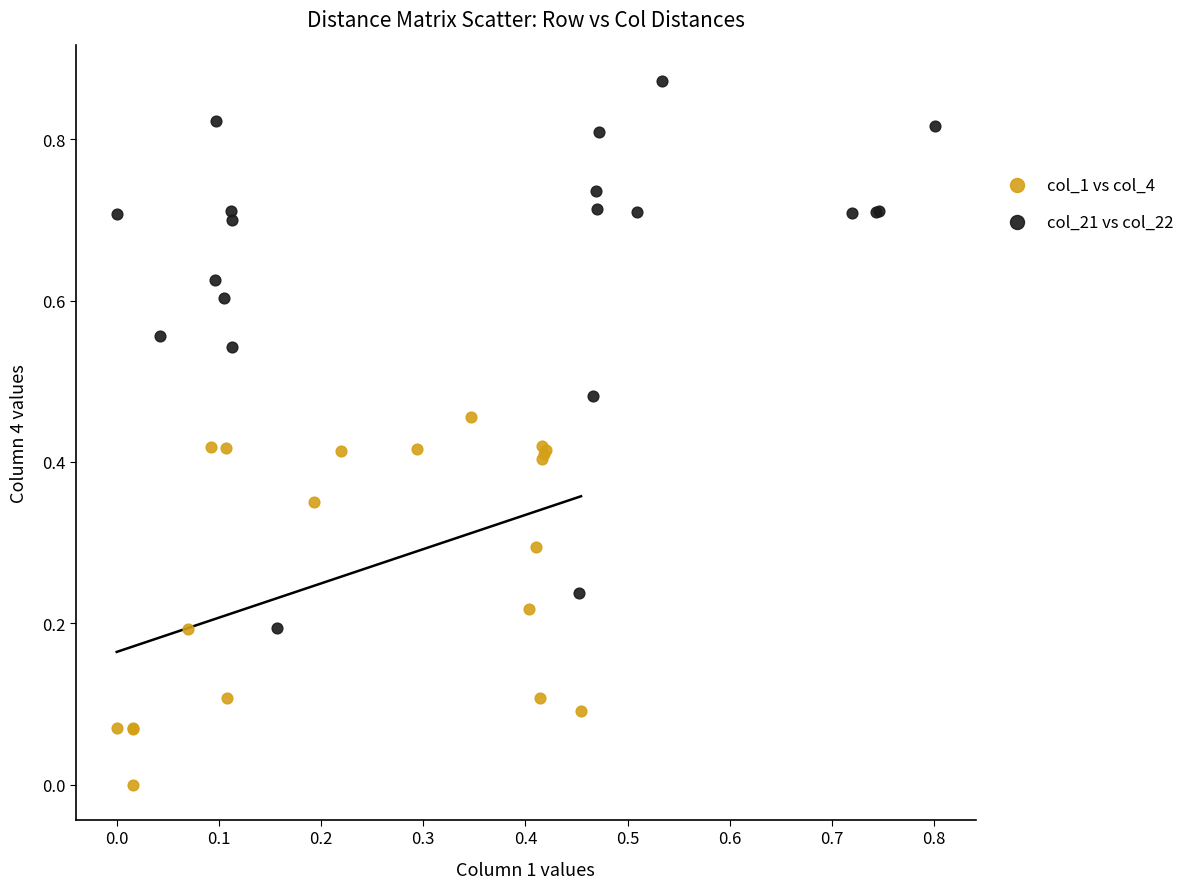

Which series has the largest Y range (max minus min)?

col_21 vs col_22